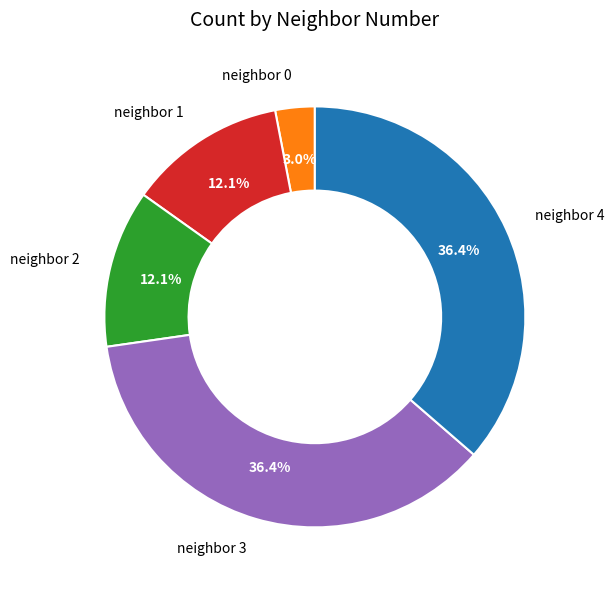

Is there a majority slice in this chart?

No